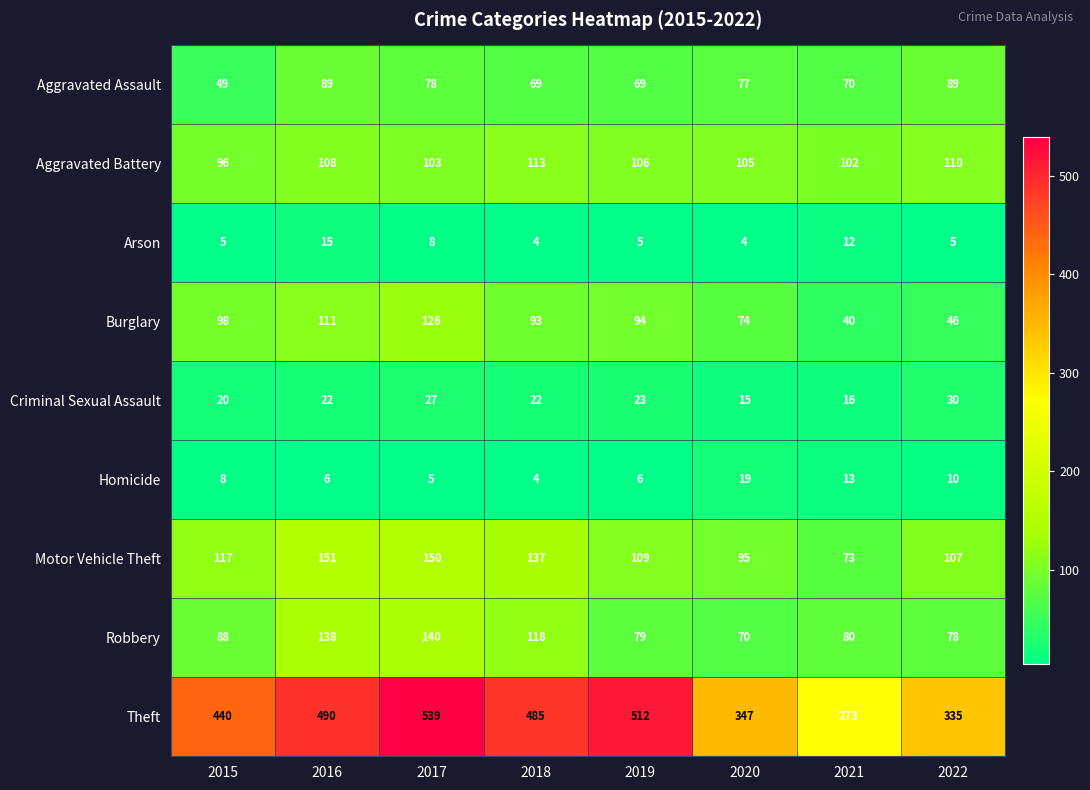

At how many categories does at least one series exceed 29?

8